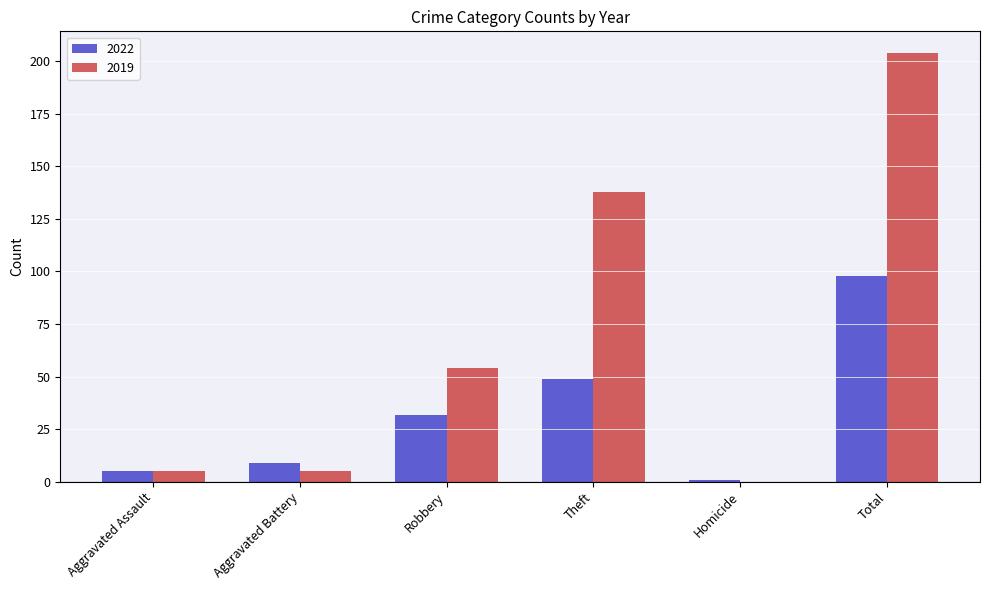

What is the greatest value displayed?

204